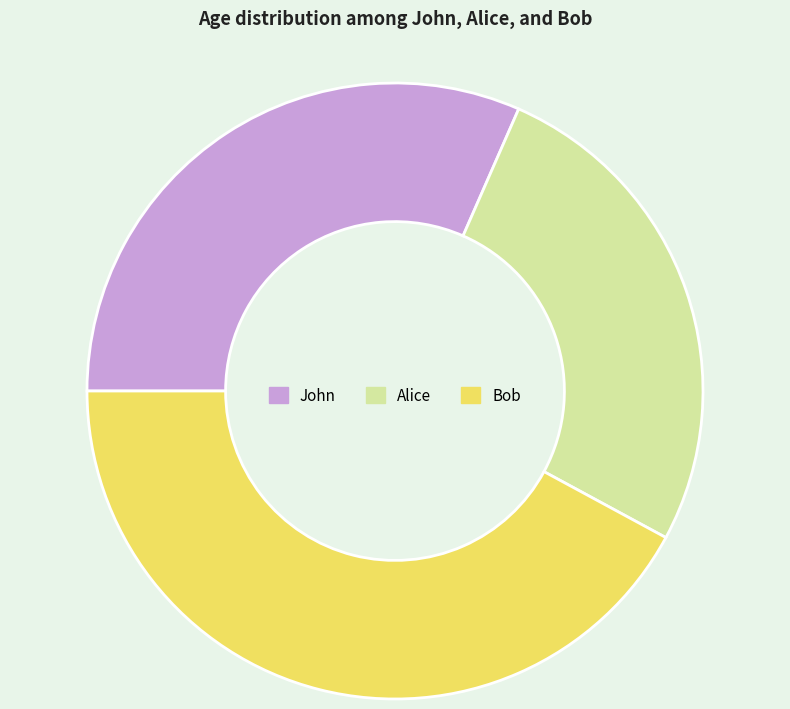

The Bob slice represents 42% of the pie. True or false?

True